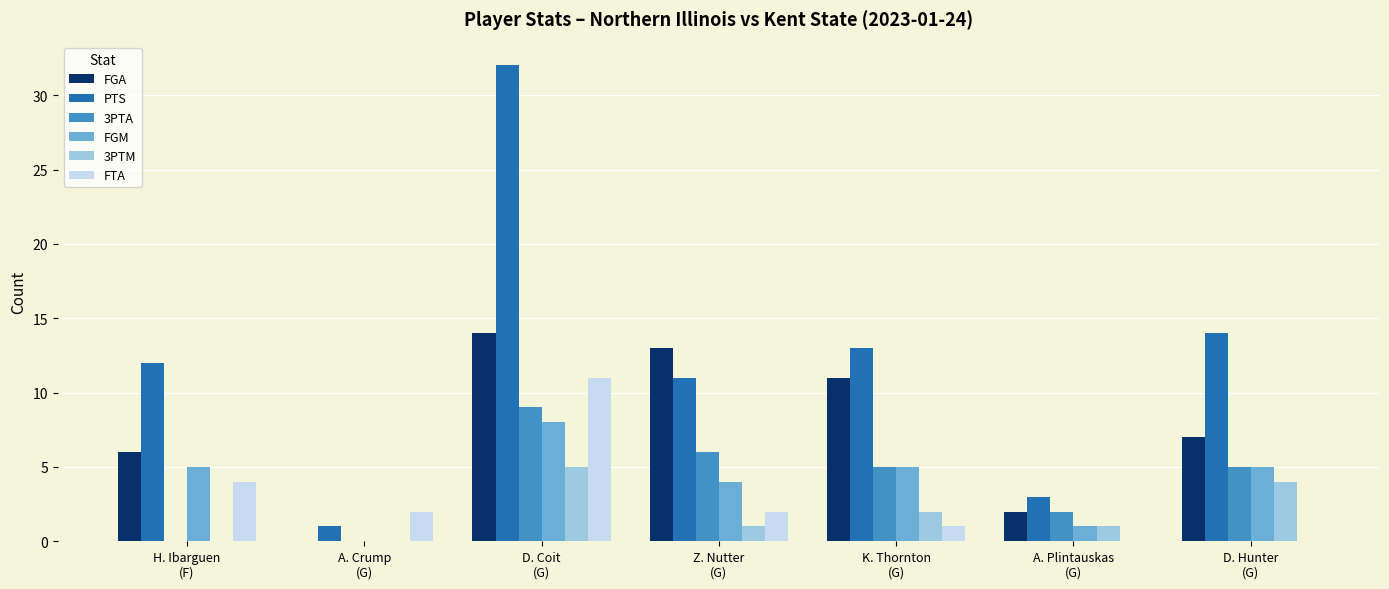

What are all the series names shown in the legend?

FGA, PTS, 3PTA, FGM, 3PTM, FTA